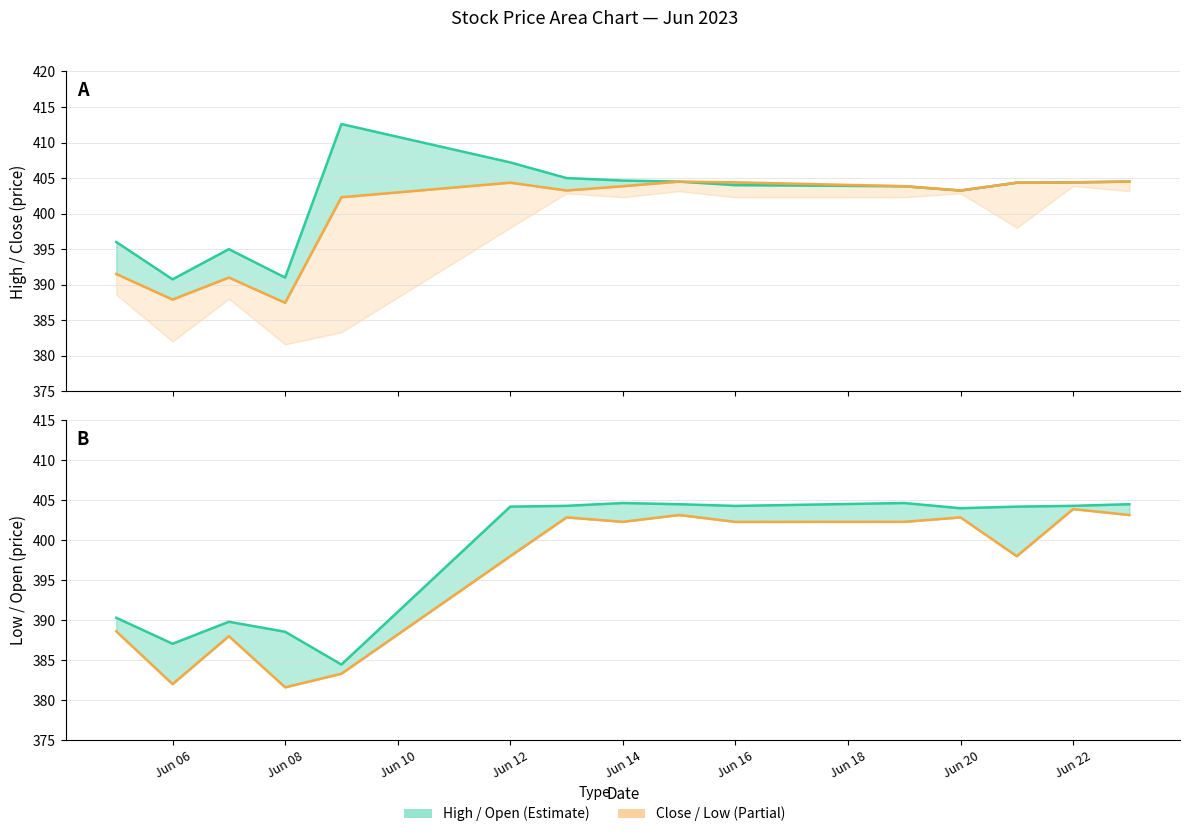

What is the difference between the maximum and minimum values in the Low (line) series?

22.3